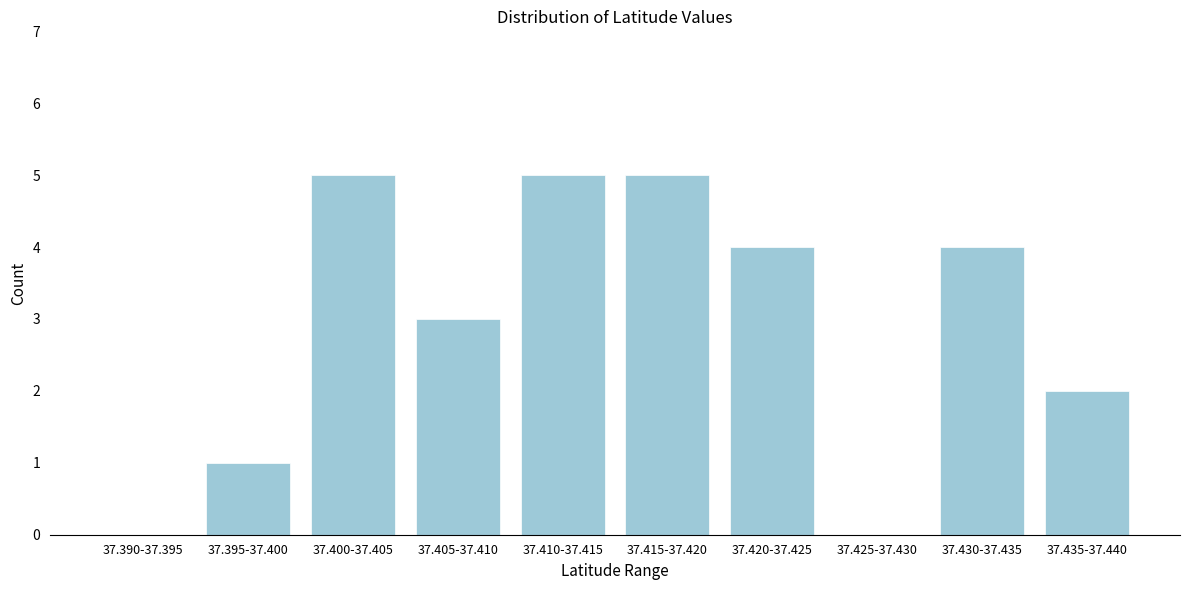

Reading left to right, what are all the values shown in this chart?

37.390-37.395=0	37.395-37.400=1	37.400-37.405=5	37.405-37.410=3	37.410-37.415=5	37.415-37.420=5	37.420-37.425=4	37.425-37.430=0	37.430-37.435=4	37.435-37.440=2